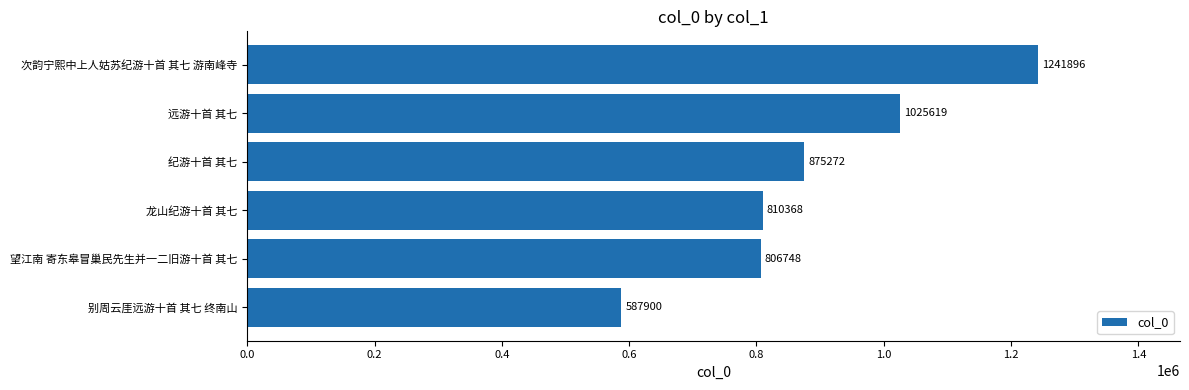

List the labels in order of value, smallest first.

别周云厓远游十首 其七 终南山, 望江南 寄东皋冒巢民先生并一二旧游十首 其七, 龙山纪游十首 其七, 纪游十首 其七, 远游十首 其七, 次韵宁熙中上人姑苏纪游十首 其七 游南峰寺